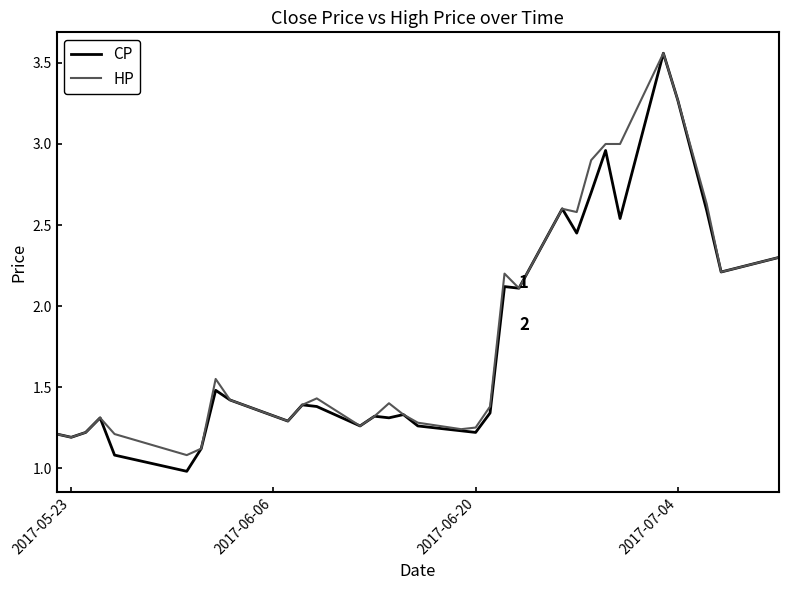

What is the minimum value for HP?

1.1